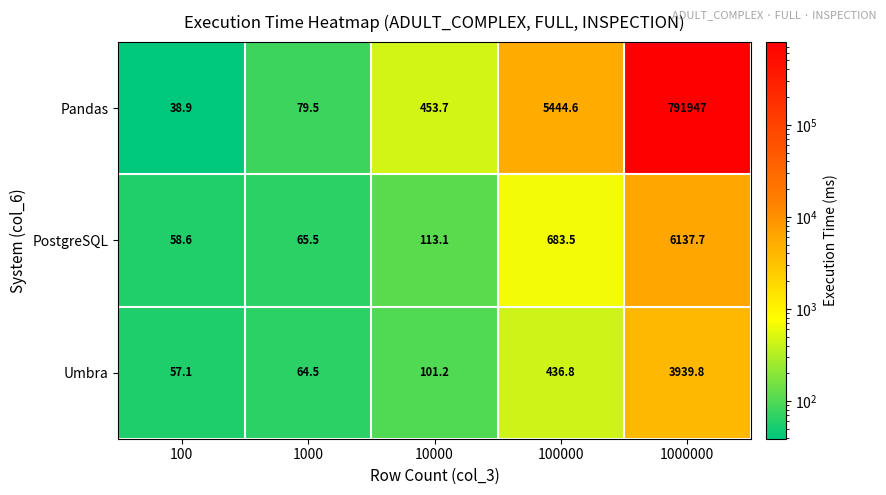

What is the difference between the second highest and minimum values in the Pandas series?

5405.7